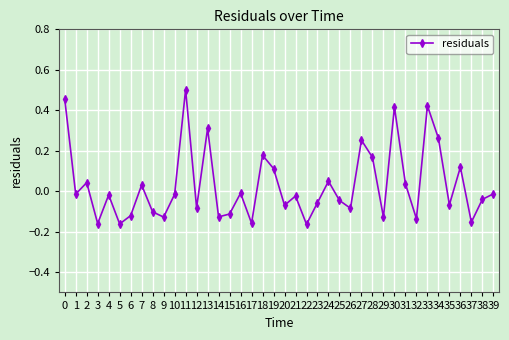

How many interior local valleys (lower than both neighbors) does the data have?

14